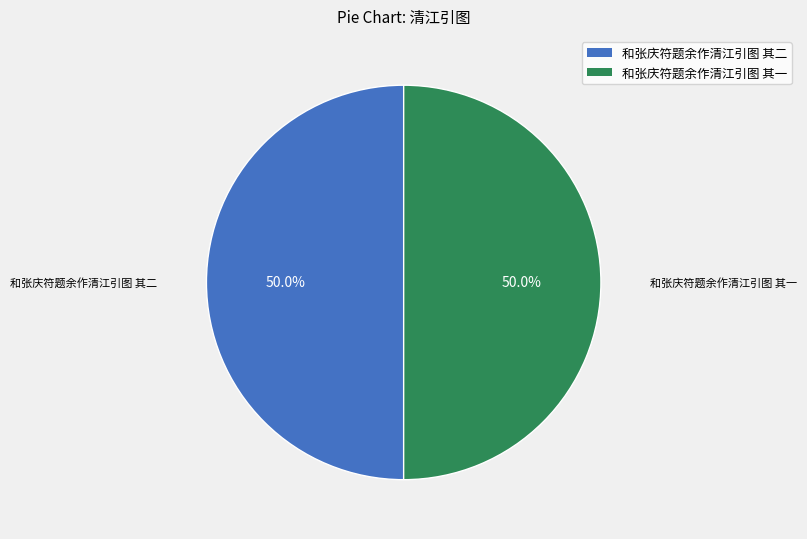

What is the ratio of the value at 和张庆符题余作清江引图 其一 to the value at 和张庆符题余作清江引图 其二?

1.0